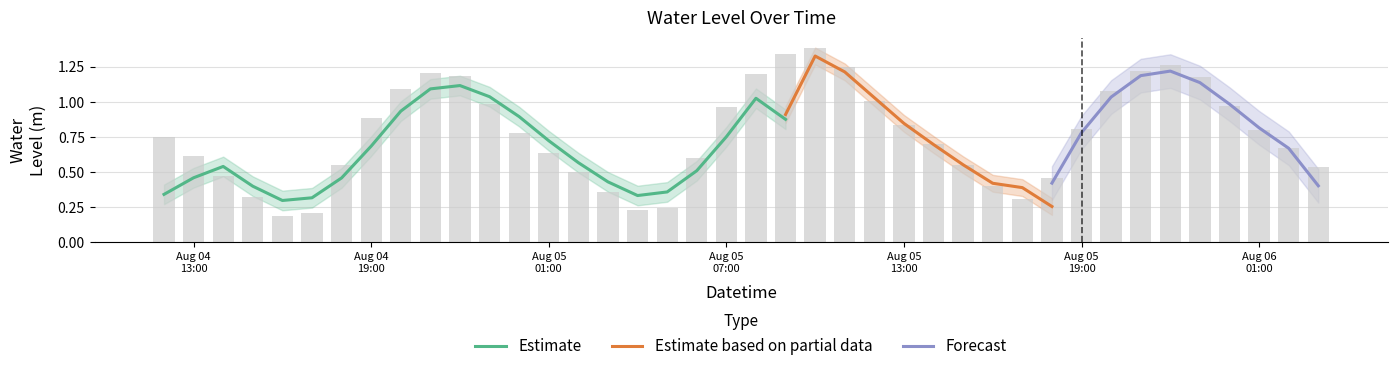

True or false: the data shows 0.6 at 2023-08-05 15:00:00.

True